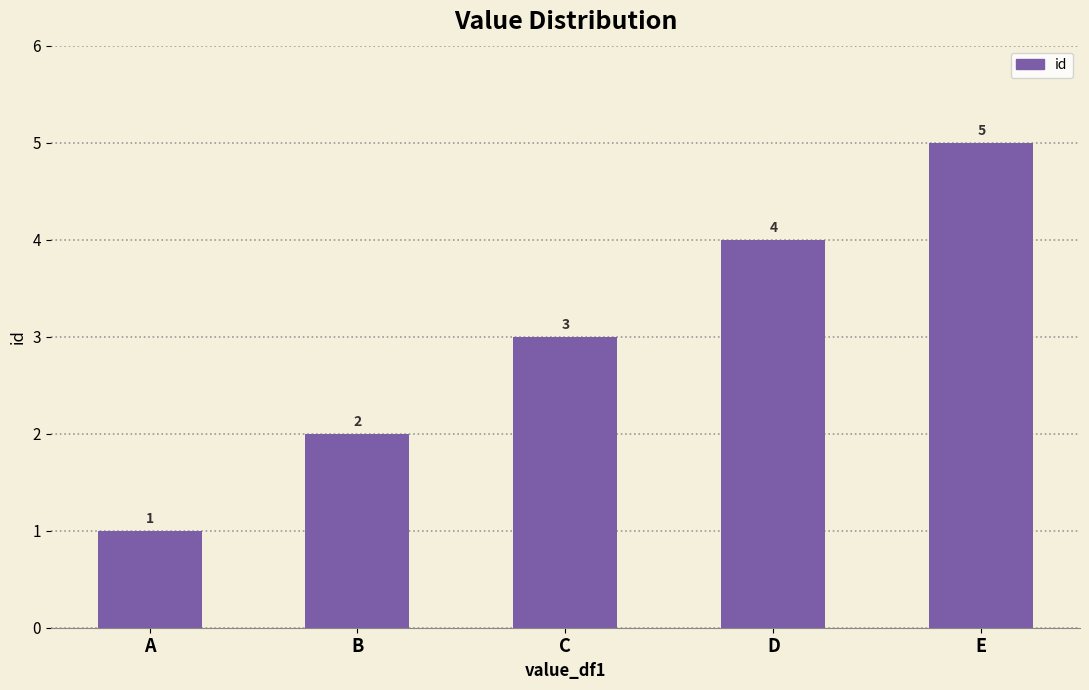

What is the smallest value displayed?

1